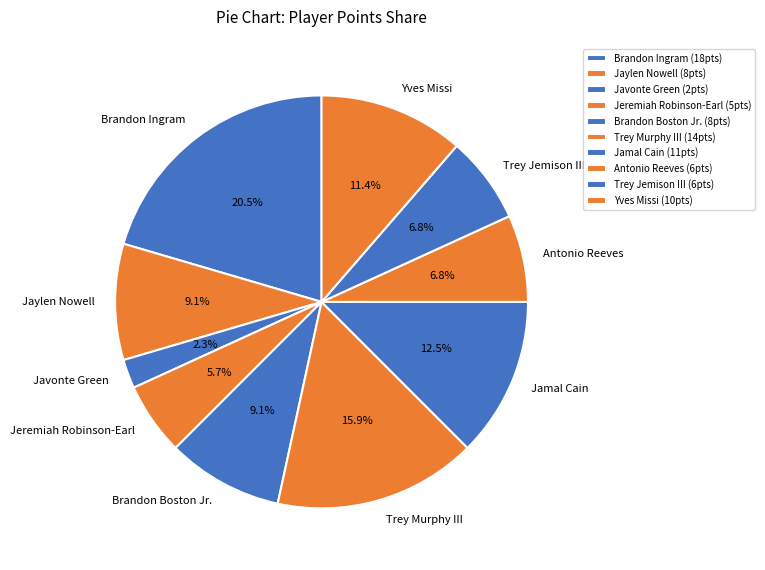

Which has a higher value, Antonio Reeves or Brandon Boston Jr.?

Brandon Boston Jr.